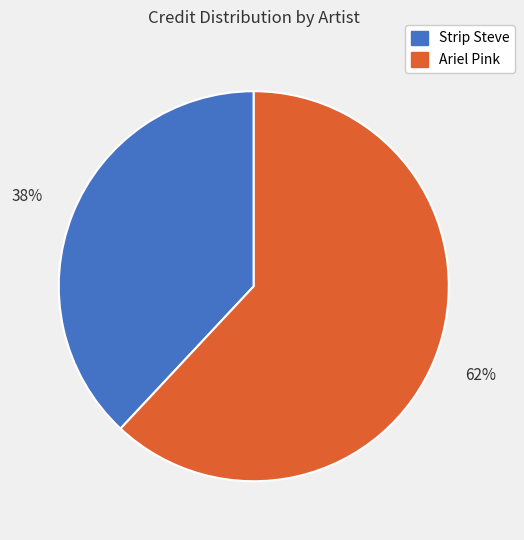

Which category has the biggest portion of the pie?

Ariel Pink